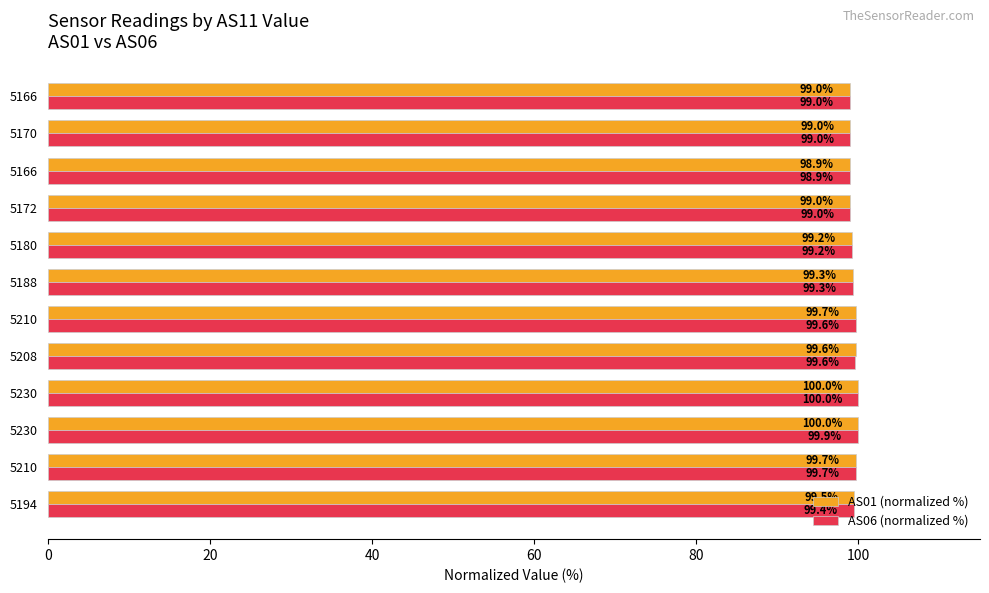

How many values in the AS06 (normalized %) series are below 99?

2